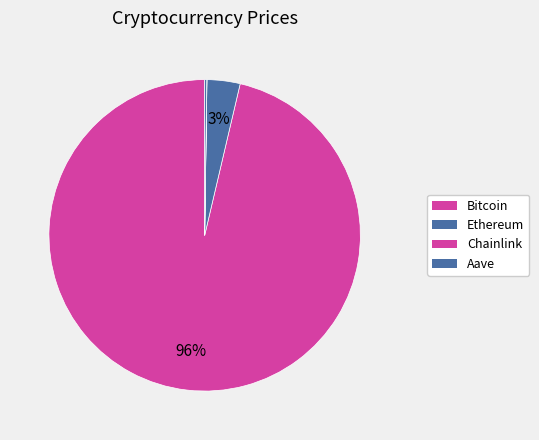

What portion of the pie excludes Chainlink?

100.0%